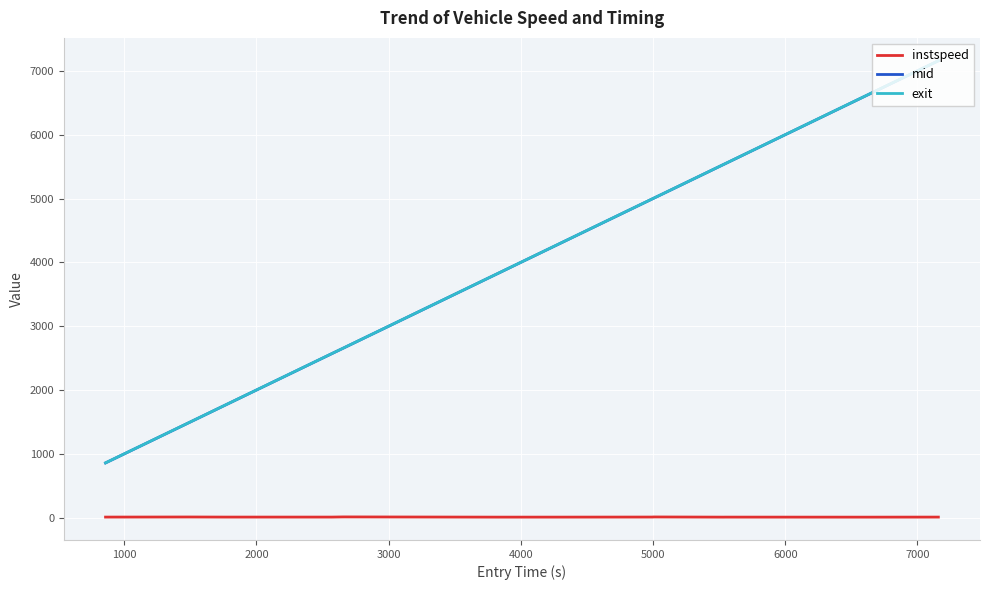

At how many categories does at least one series exceed 5507?

5